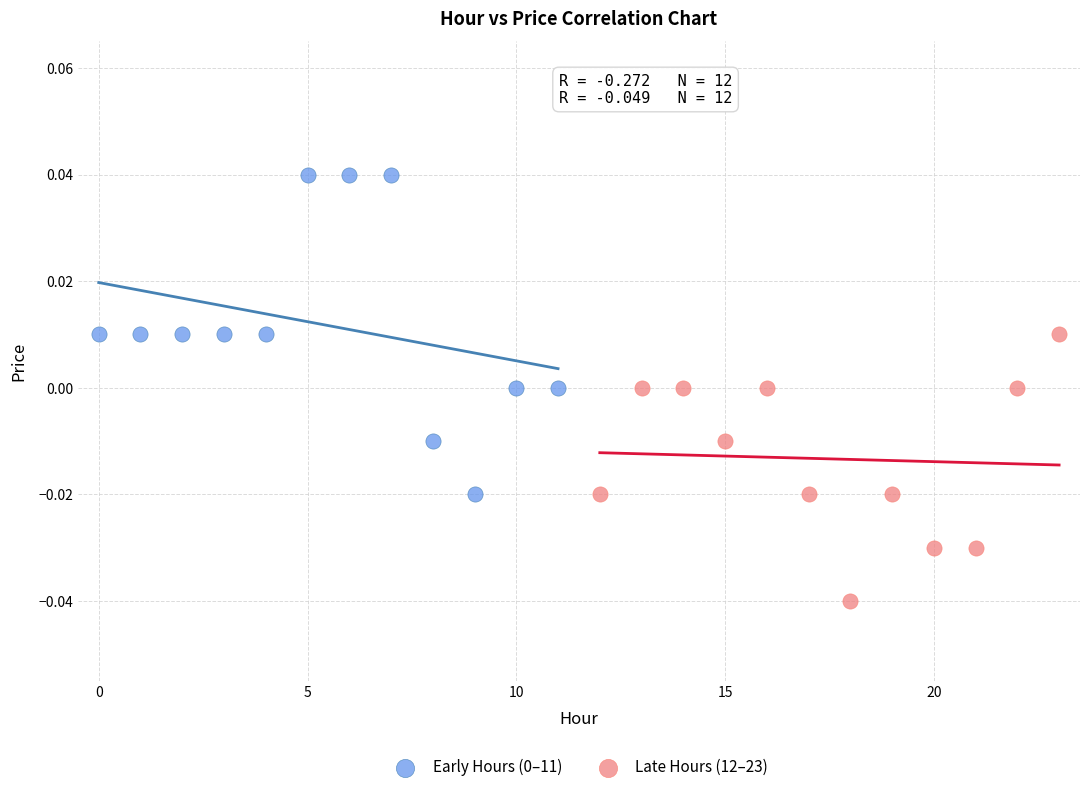

Which series reaches the minimum Y coordinate?

Late Hours (12–23)